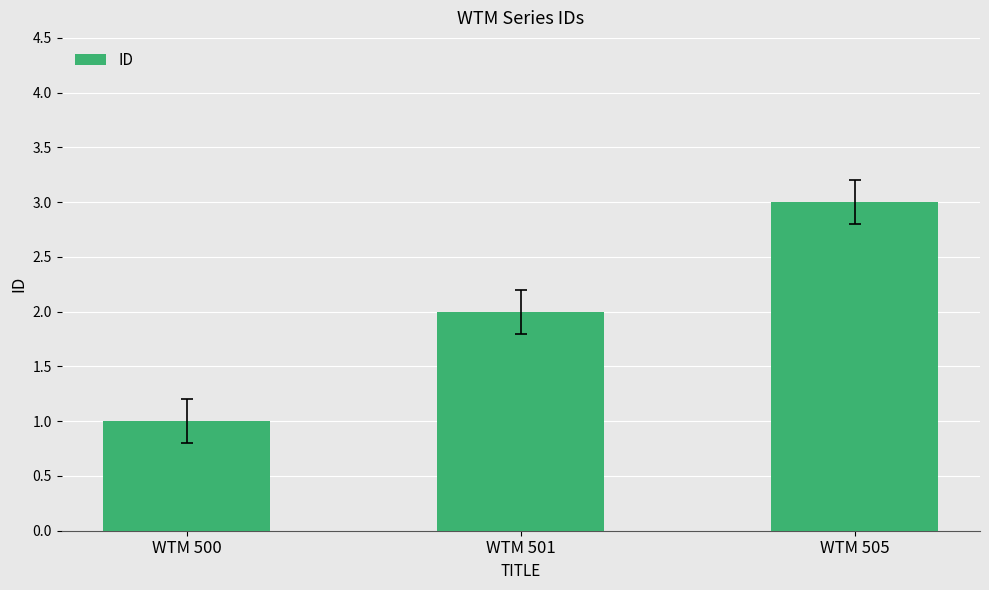

Reading left to right, extract all data points from this chart.

WTM 500=1	WTM 501=2	WTM 505=3